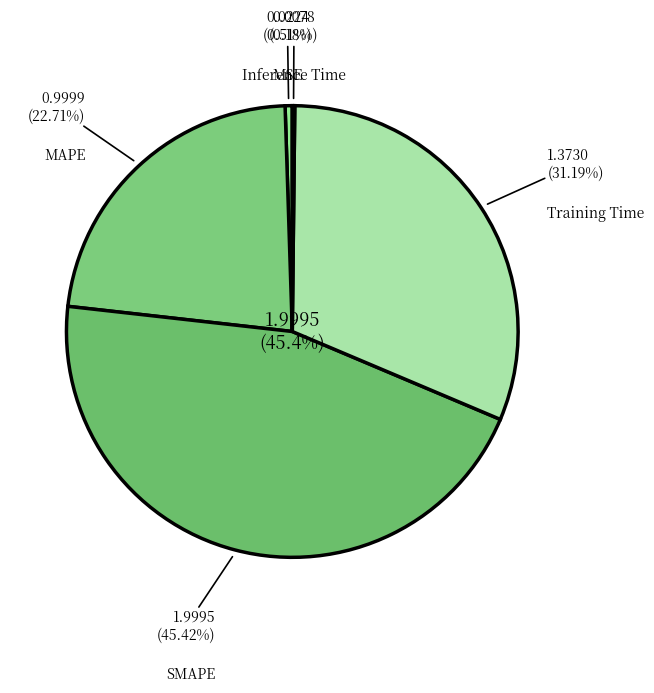

What percentage do Inference Time and SMAPE together represent?

45.6%